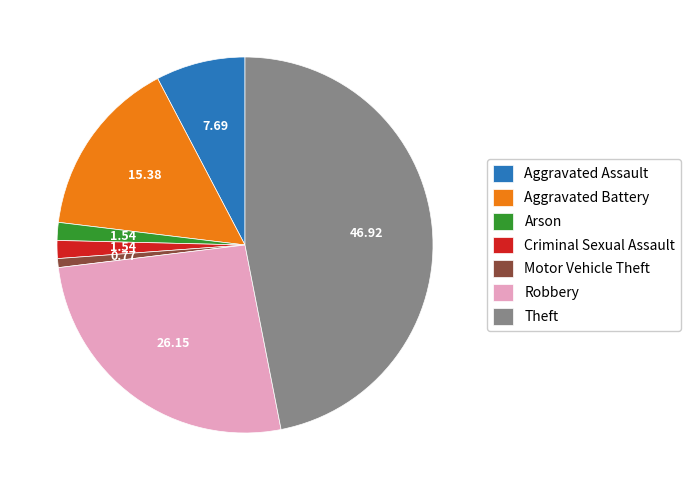

Combined, do Theft and Aggravated Assault account for over 50%?

Yes